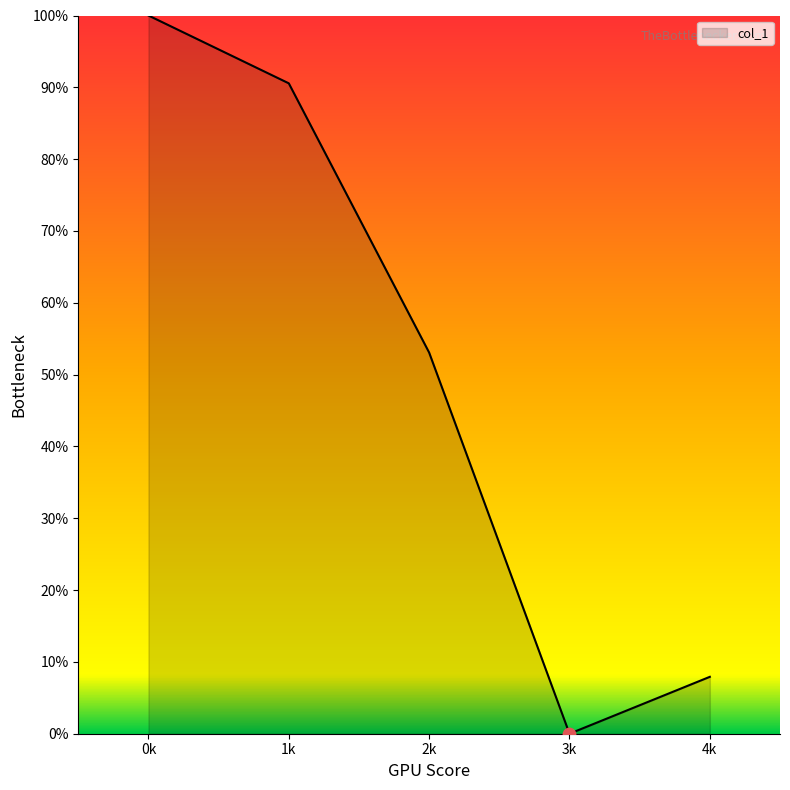

What is the ratio of the value at 0k to the value at 2k?

1.9